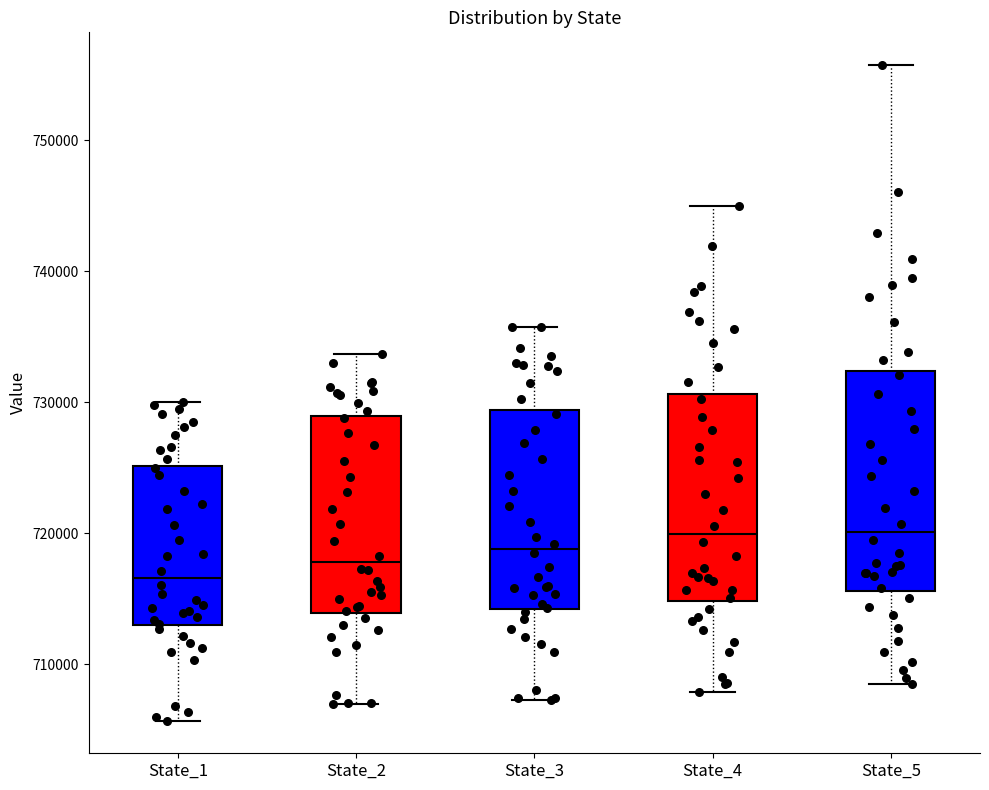

Which box has the lowest median line?

State_1